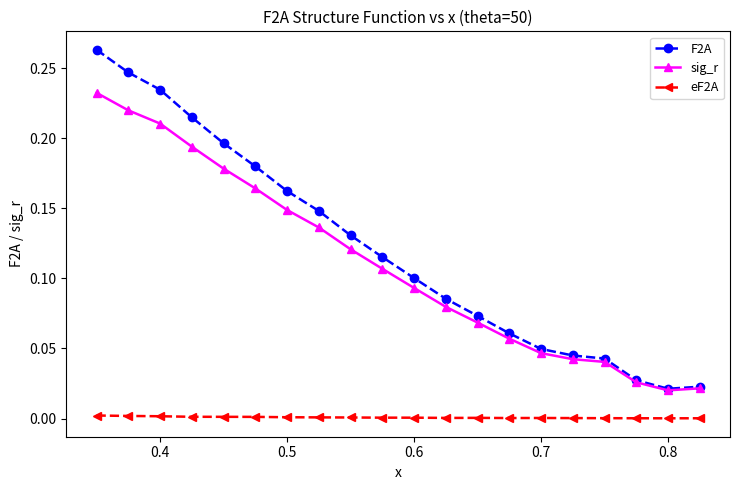

List the series in order of their peak value, lowest first.

eF2A, sig_r, F2A